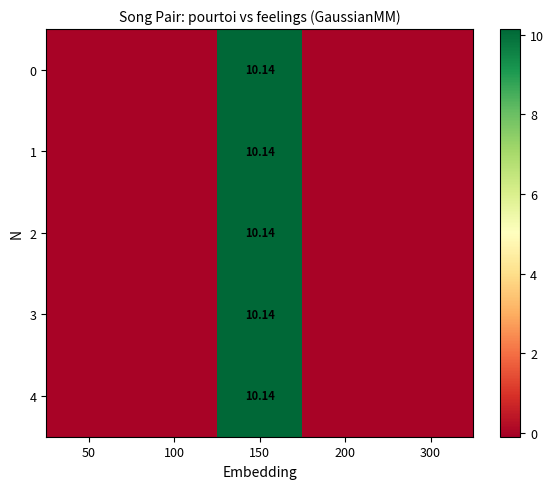

What is the average value of the 1 series?

2.0